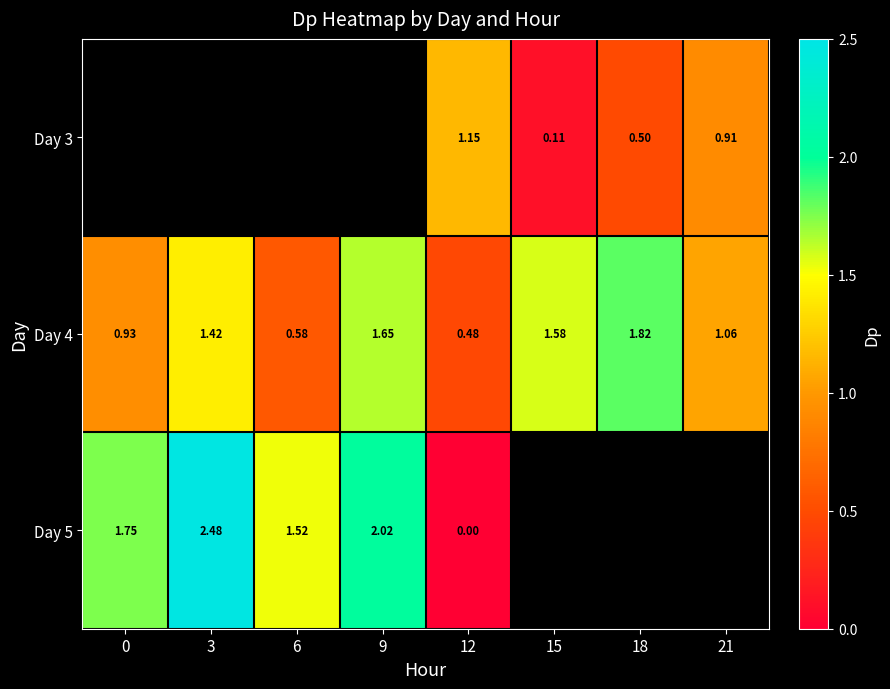

At which label is Day 4 closest to 1?

21